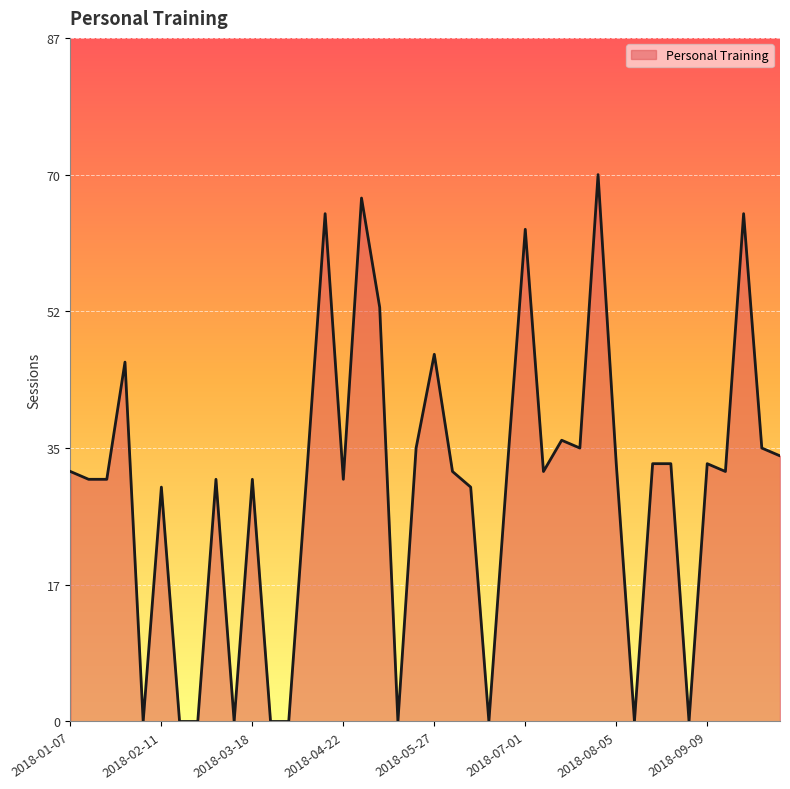

What is the greatest value displayed?

70